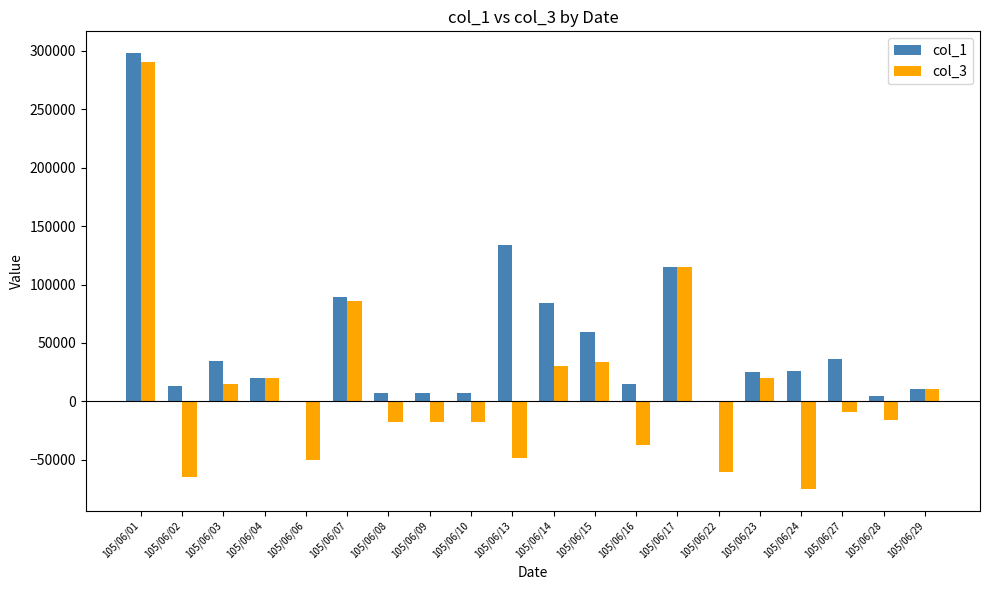

What are all the series names shown in the legend?

col_1, col_3